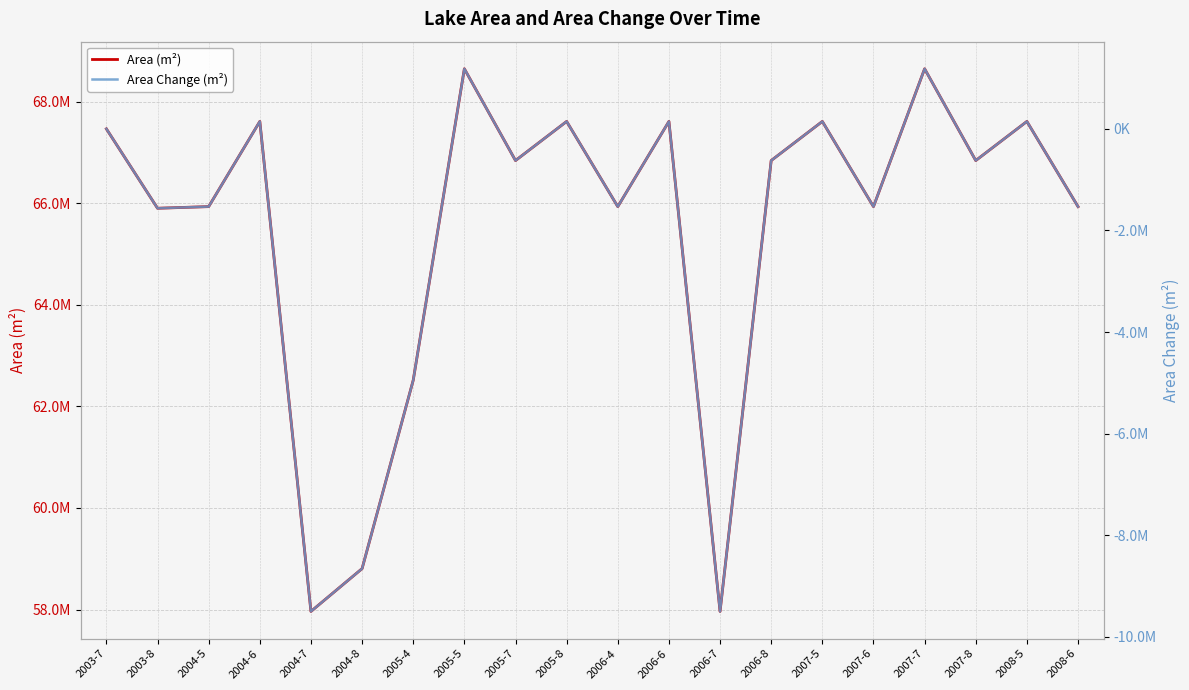

Which series has the largest total across all categories?

Area (m²)